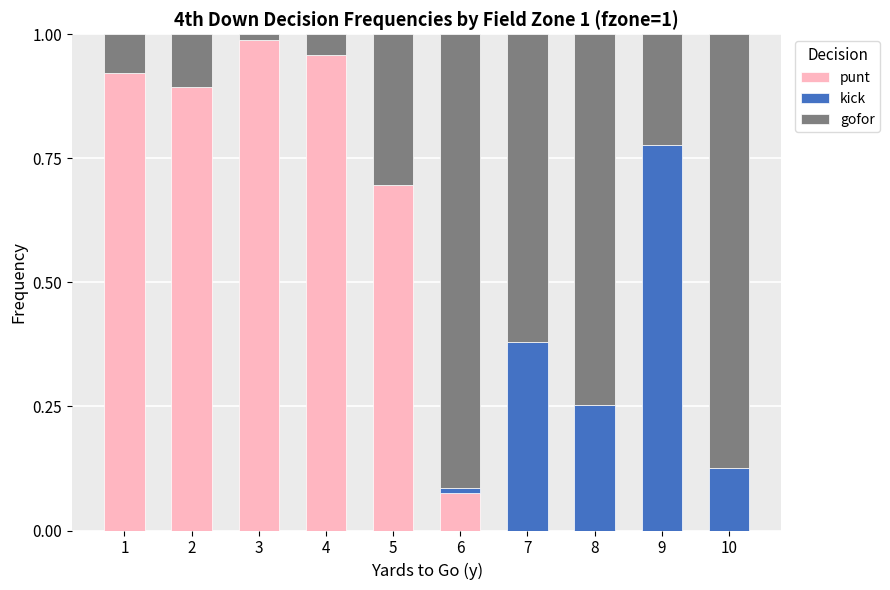

Which category has the highest value in the punt series?

3